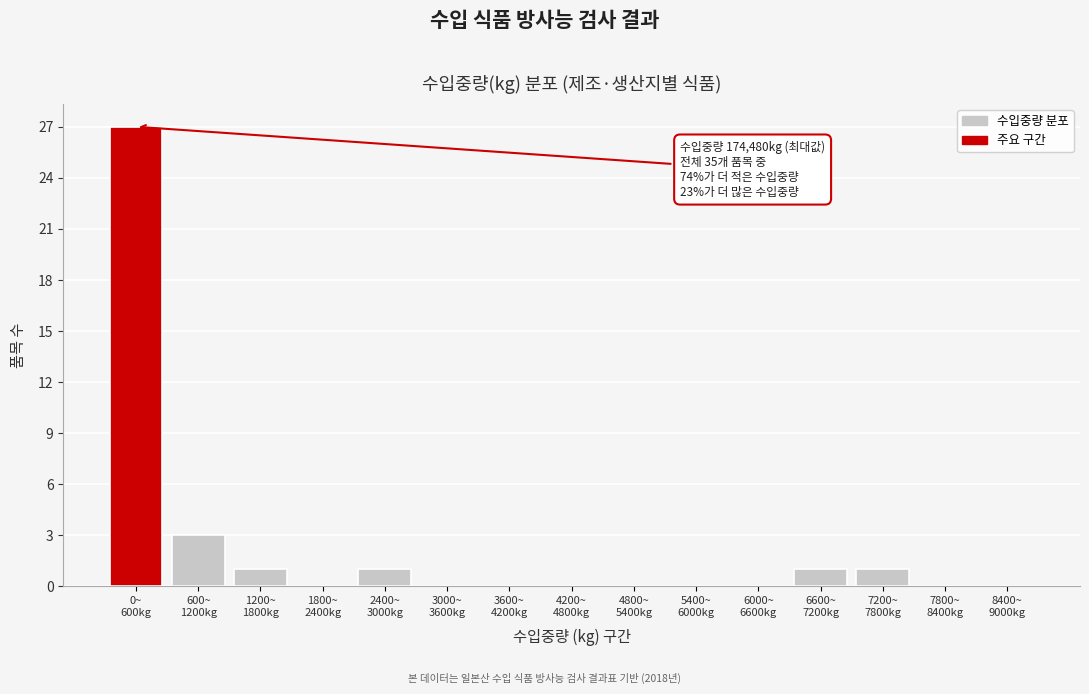

What is the greatest value displayed?

27